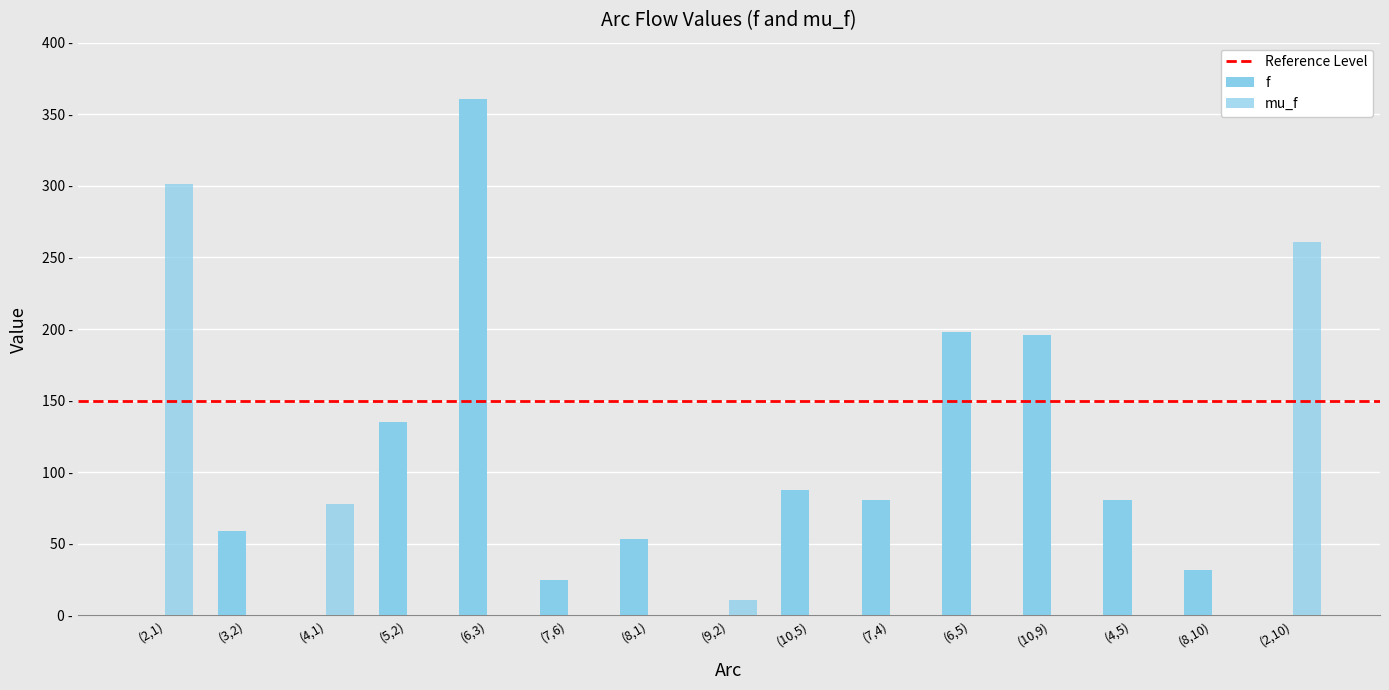

Does the chart contain stacked bars?

No